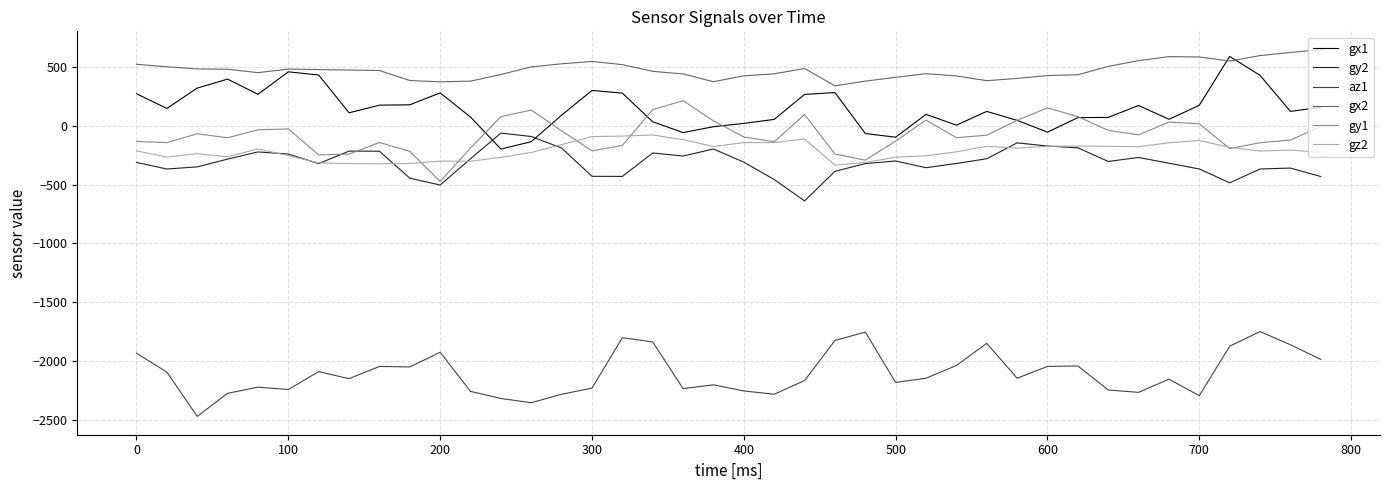

Which series has the largest total across all categories?

gx2